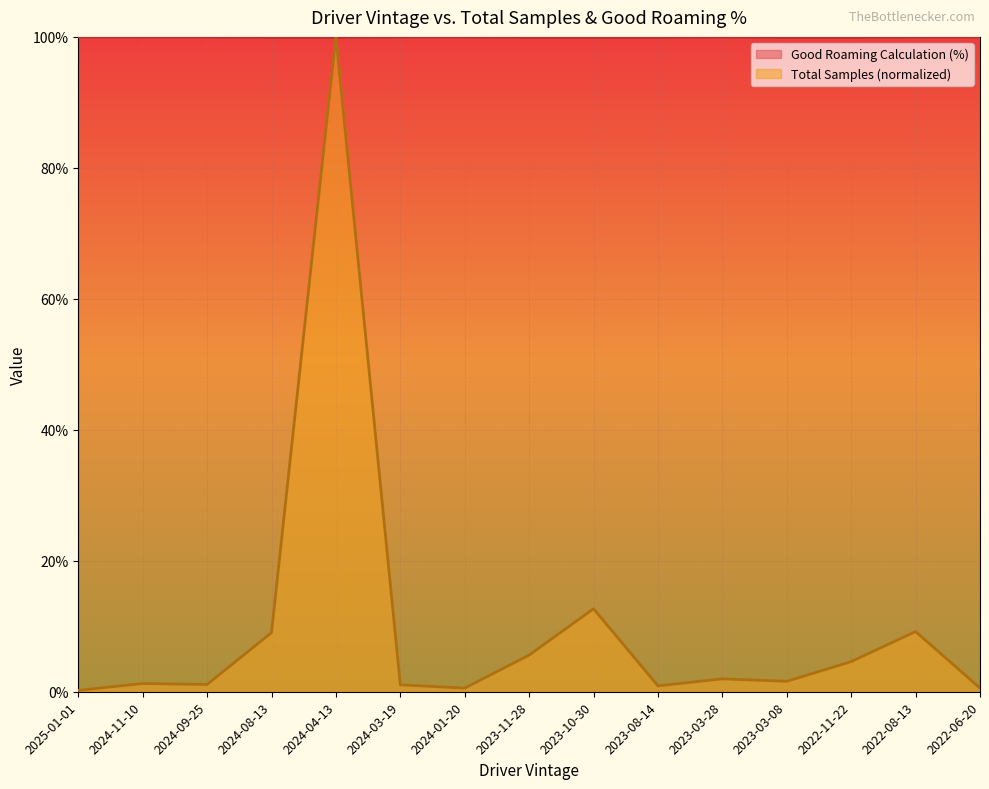

What is the difference between the highest and lowest values at 2022-08-13?

90.8